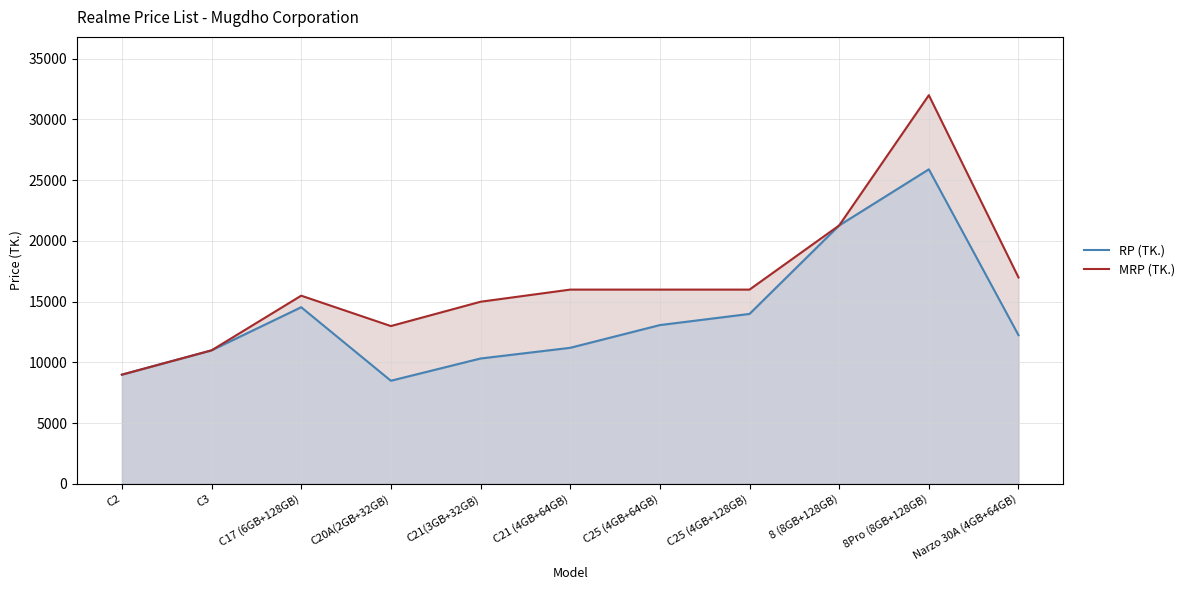

Count the number of data series in this chart.

2